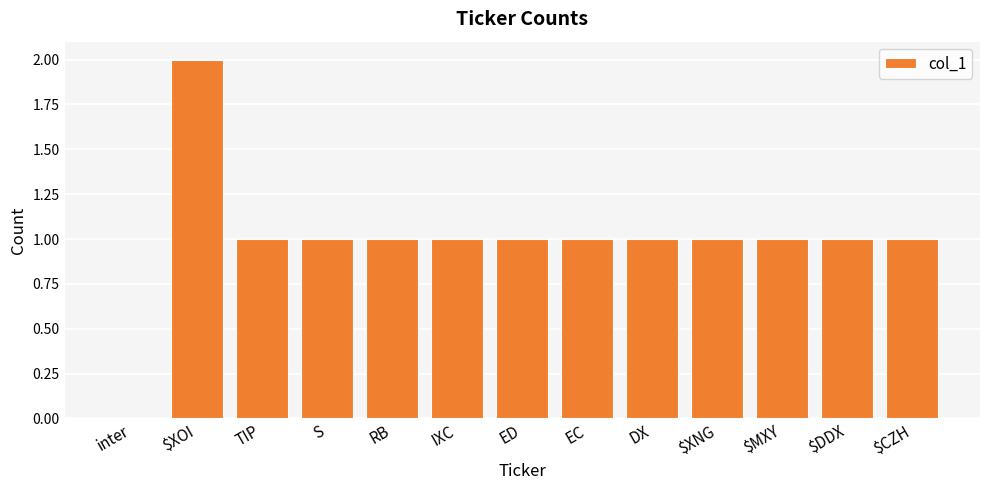

Approximately how many times larger is the value at S compared to $DDX?

1.0